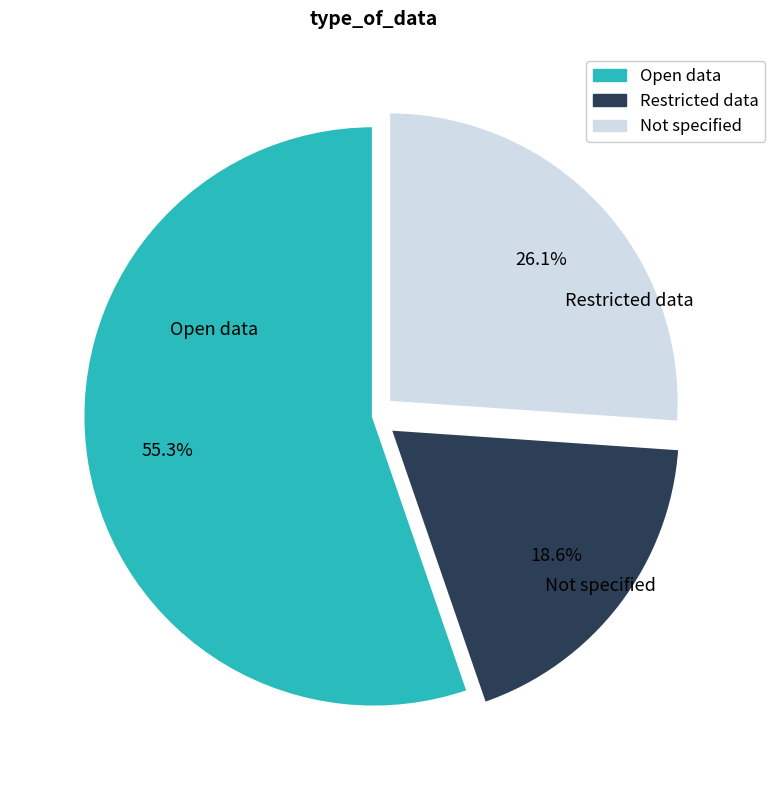

Combined, do Open data and Restricted data account for over 50%?

Yes